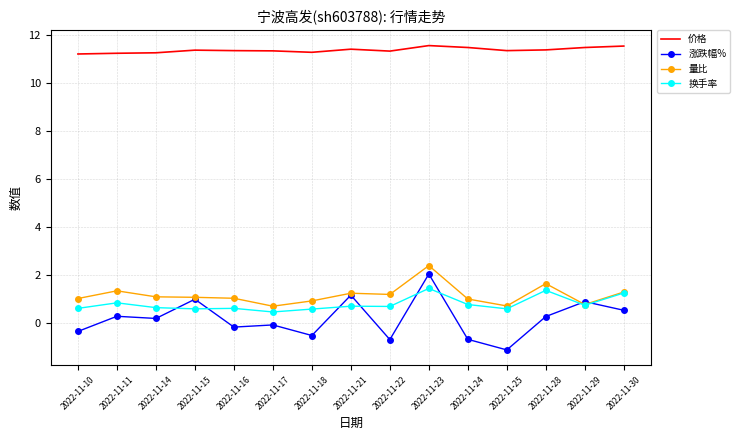

In 量比, how many points are higher than both neighbors (excluding endpoints)?

4